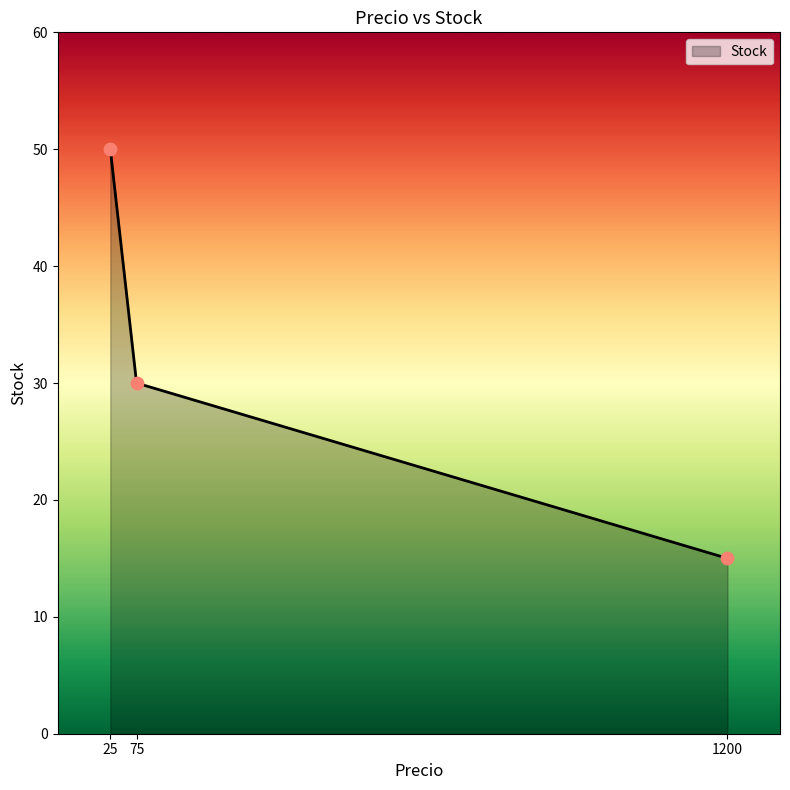

What is the ratio of the value at 75 to the value at 25?

0.6